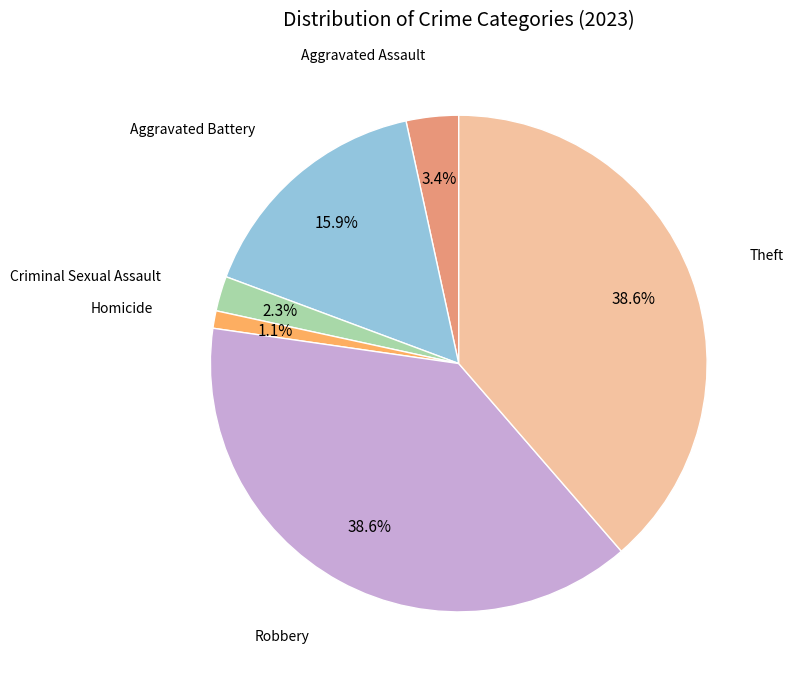

Is there a majority slice in this chart?

No